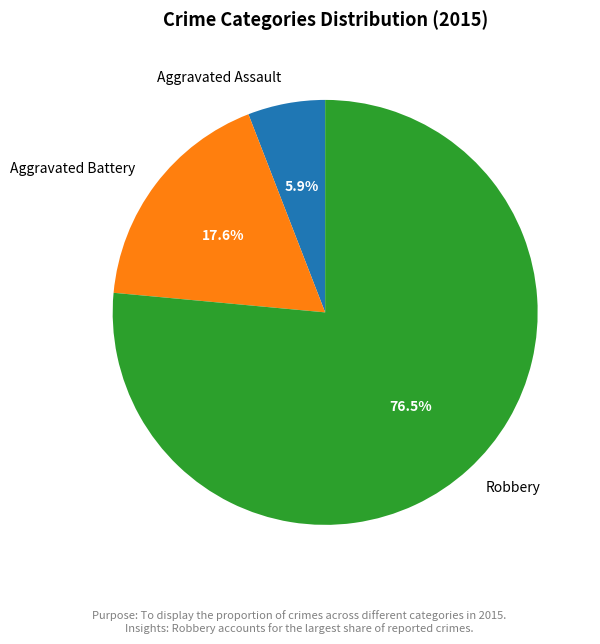

To the nearest percent, what is the difference between the largest and smallest slice percentages?

71%